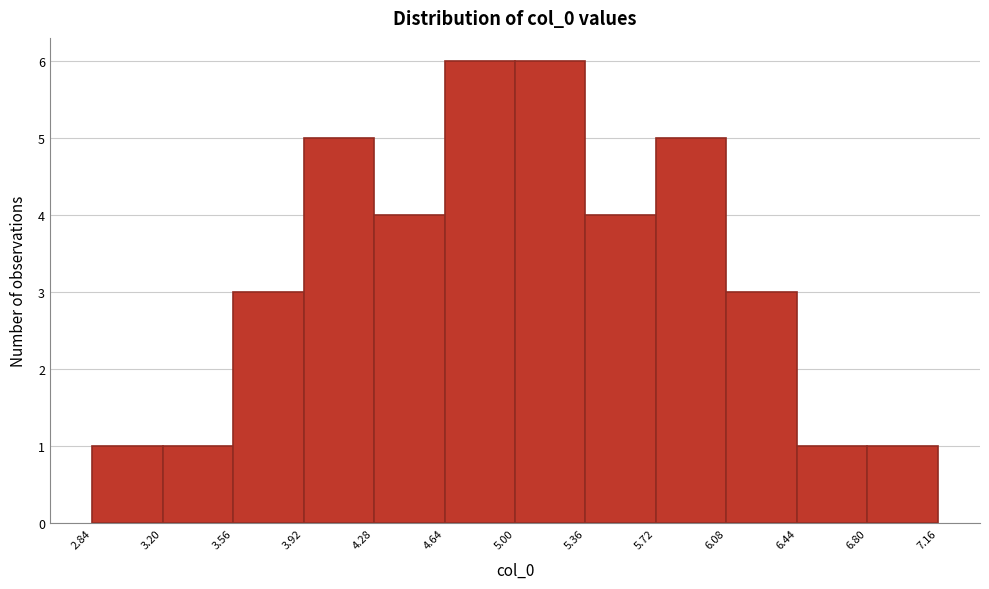

Reading left to right, transcribe this chart: for each bar, give the range it covers on the x-axis and its height. The values are not printed on the chart, so give them approximately, as read against the axis.

2.84 to 3.20: 1
3.20 to 3.56: 1
3.56 to 3.92: 3
3.92 to 4.28: 5
4.28 to 4.64: 4
4.64 to 5.00: 6
5.00 to 5.36: 6
5.36 to 5.72: 4
5.72 to 6.08: 5
6.08 to 6.44: 3
6.44 to 6.80: 1
6.80 to 7.16: 1